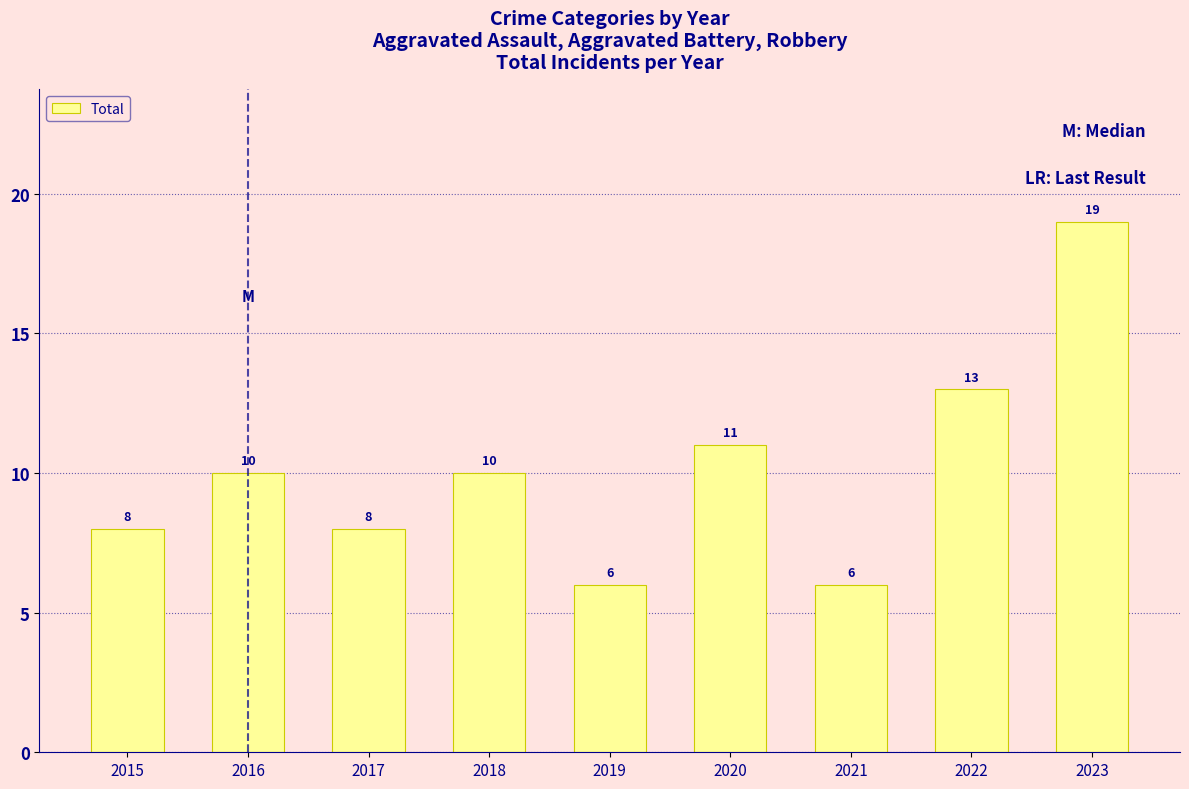

True or false: the data shows 10 at 2018.

True